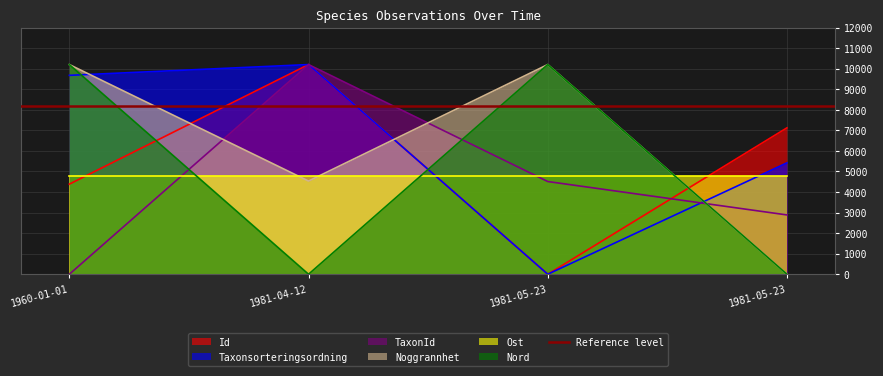

True or false: Taxonsorteringsordning has a value of 9676.5 at 1960-01-01.

True